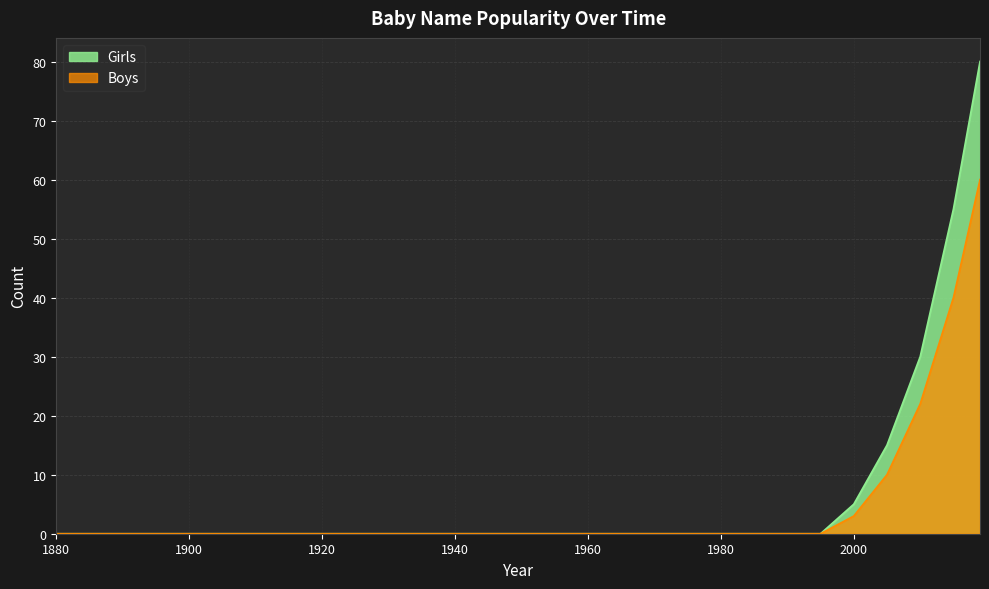

At 1900, list the series in order from smallest to largest.

Girls, Boys